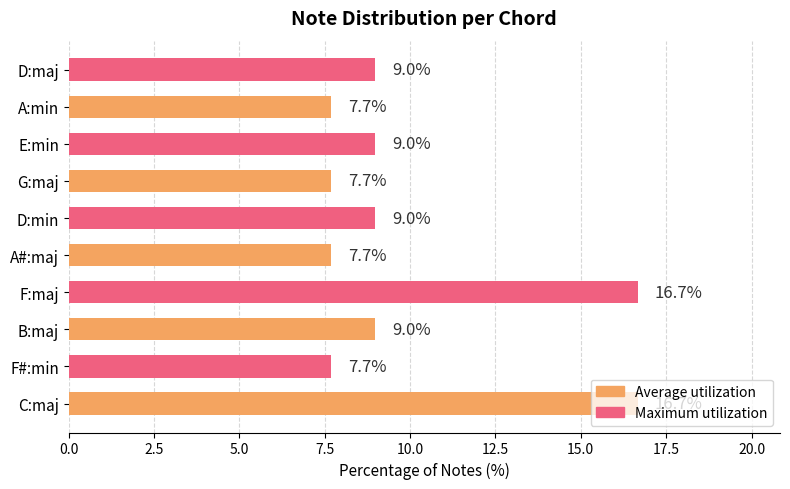

Which has a higher value, C:maj or D:maj?

C:maj